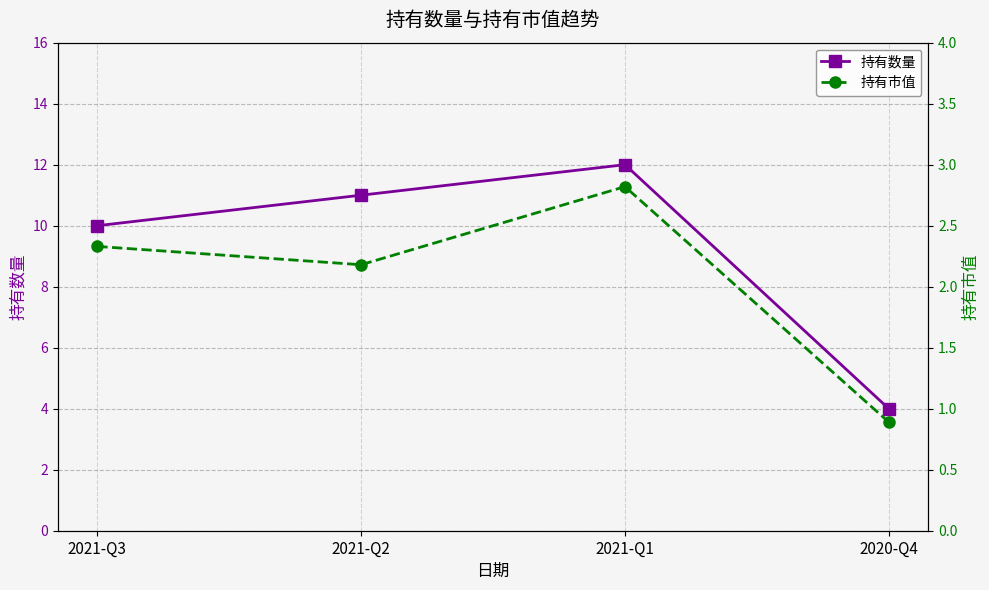

What is the label of the 4th point from the left?

2020-Q4